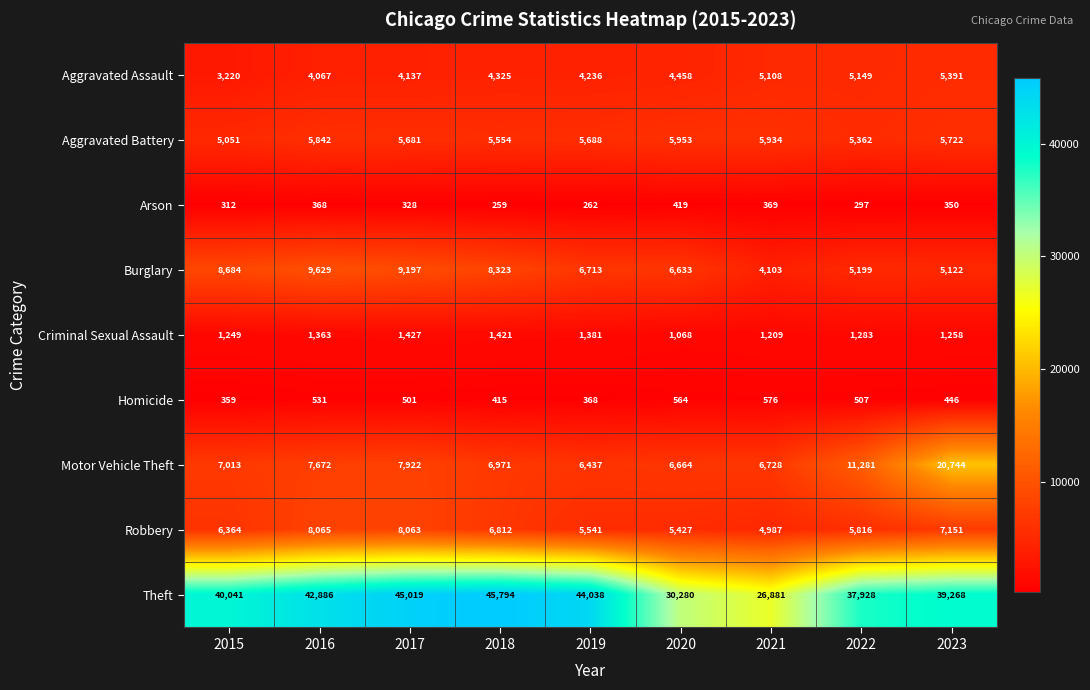

Is it true that Arson equals 369 at 2021?

True